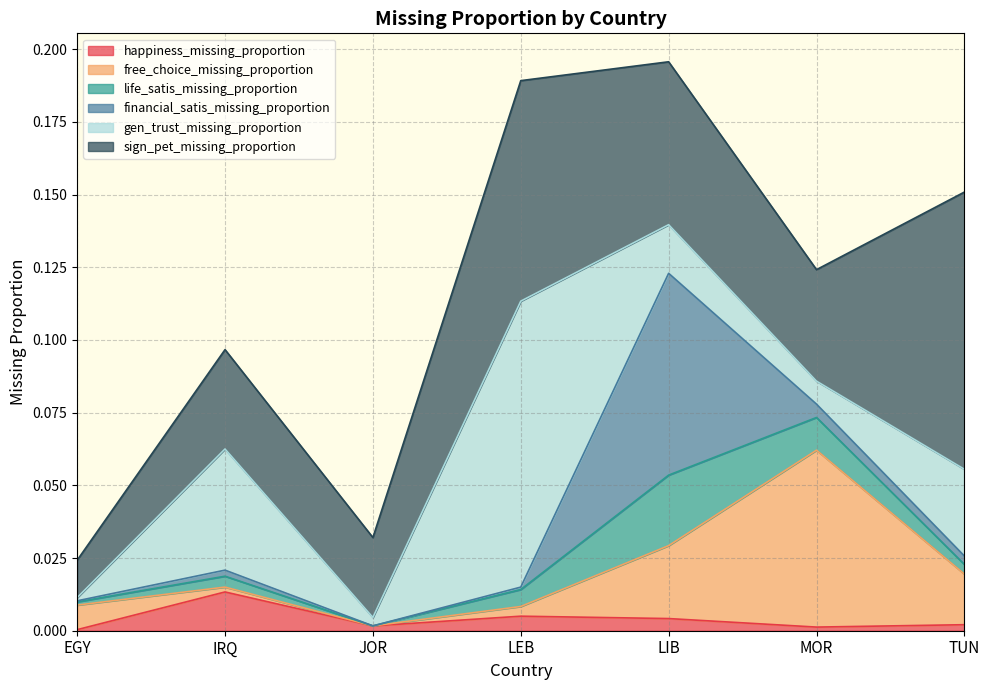

What are all the series names shown in the legend?

happiness_missing_proportion, free_choice_missing_proportion, life_satis_missing_proportion, financial_satis_missing_proportion, gen_trust_missing_proportion, sign_pet_missing_proportion